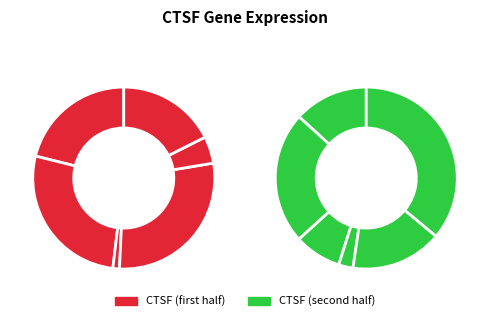

How many slices are in this pie chart?

12